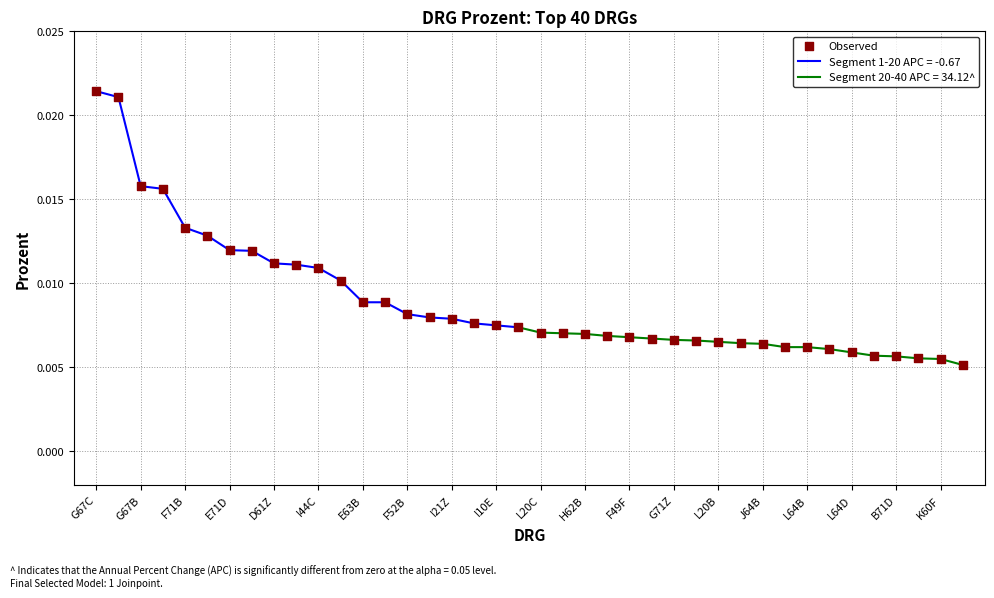

Which has a higher value, G67C or E71D?

G67C